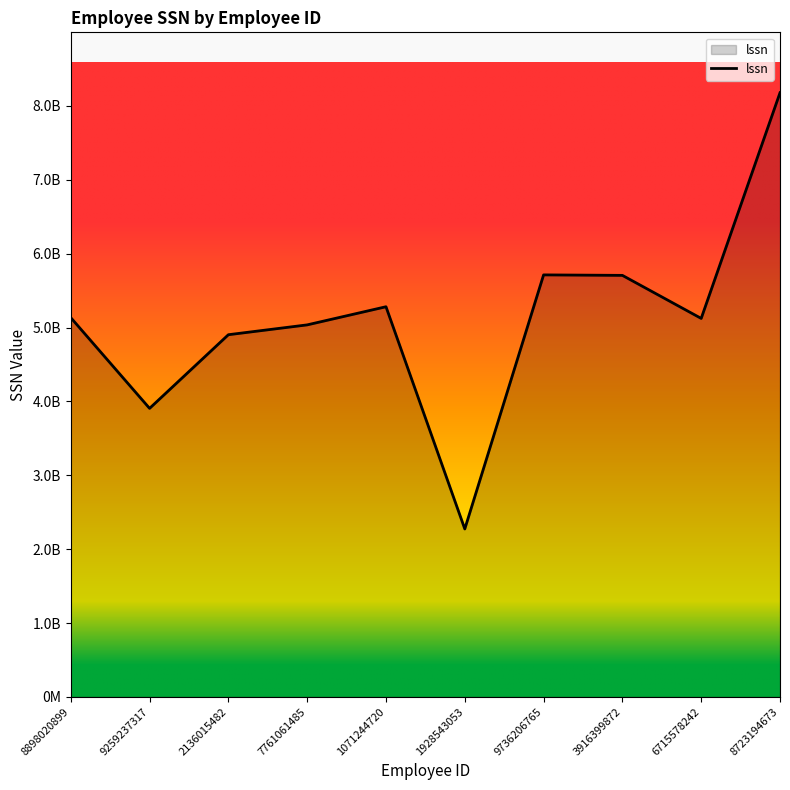

Is it true that the value at 3916399872 is 8795798475?

False